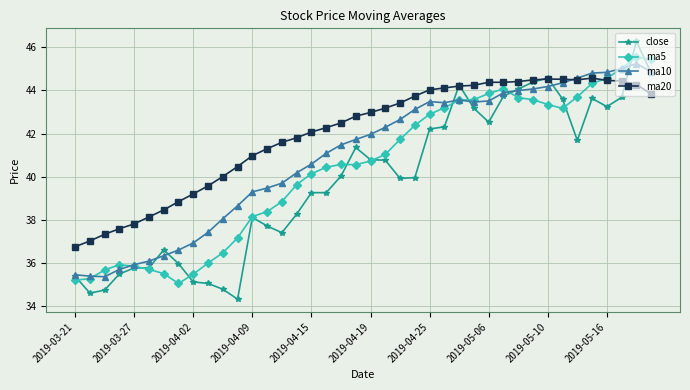

Which series has the largest range (max minus min)?

close